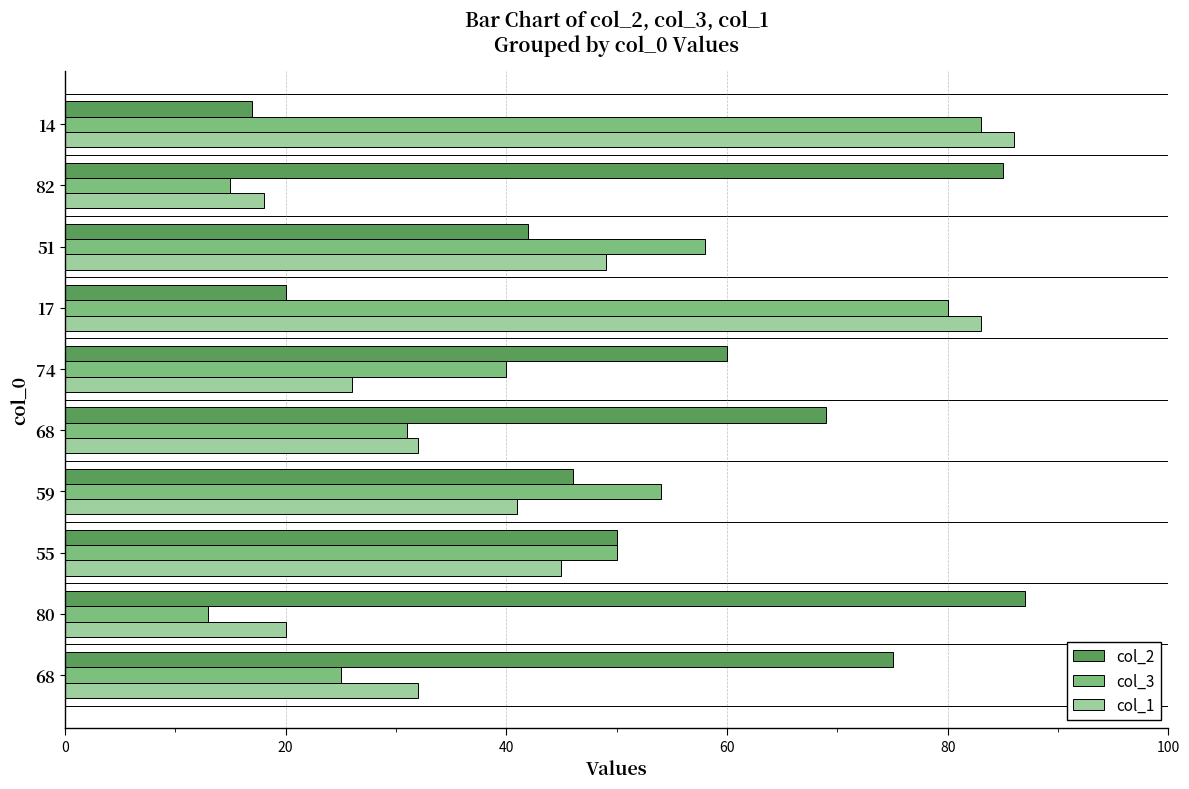

How many categories are shown in the chart?

10